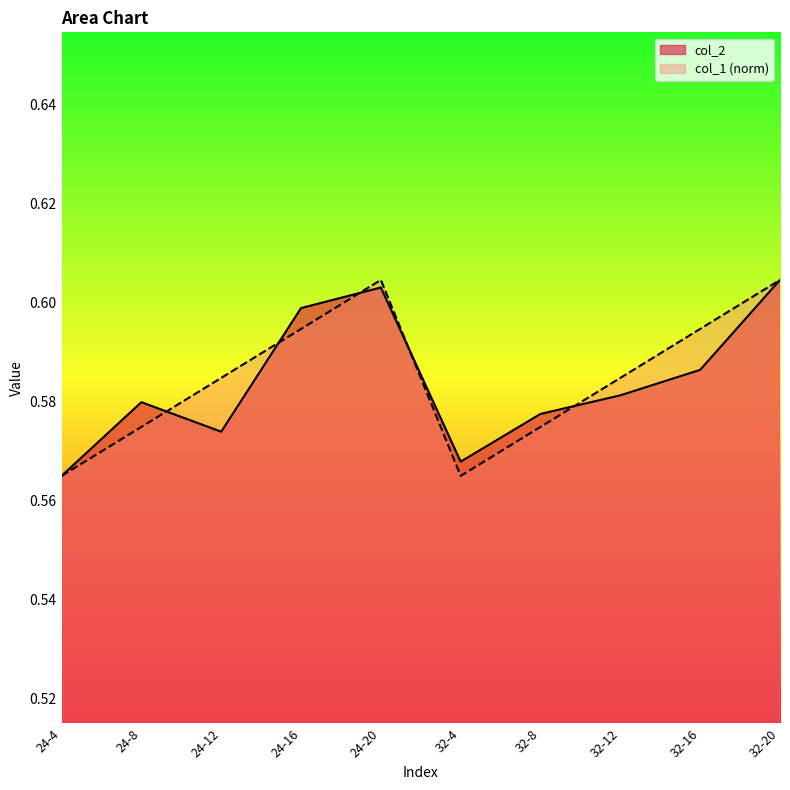

Between which two adjacent categories do col_2 and col_1 first intersect?

24-8 and 24-12